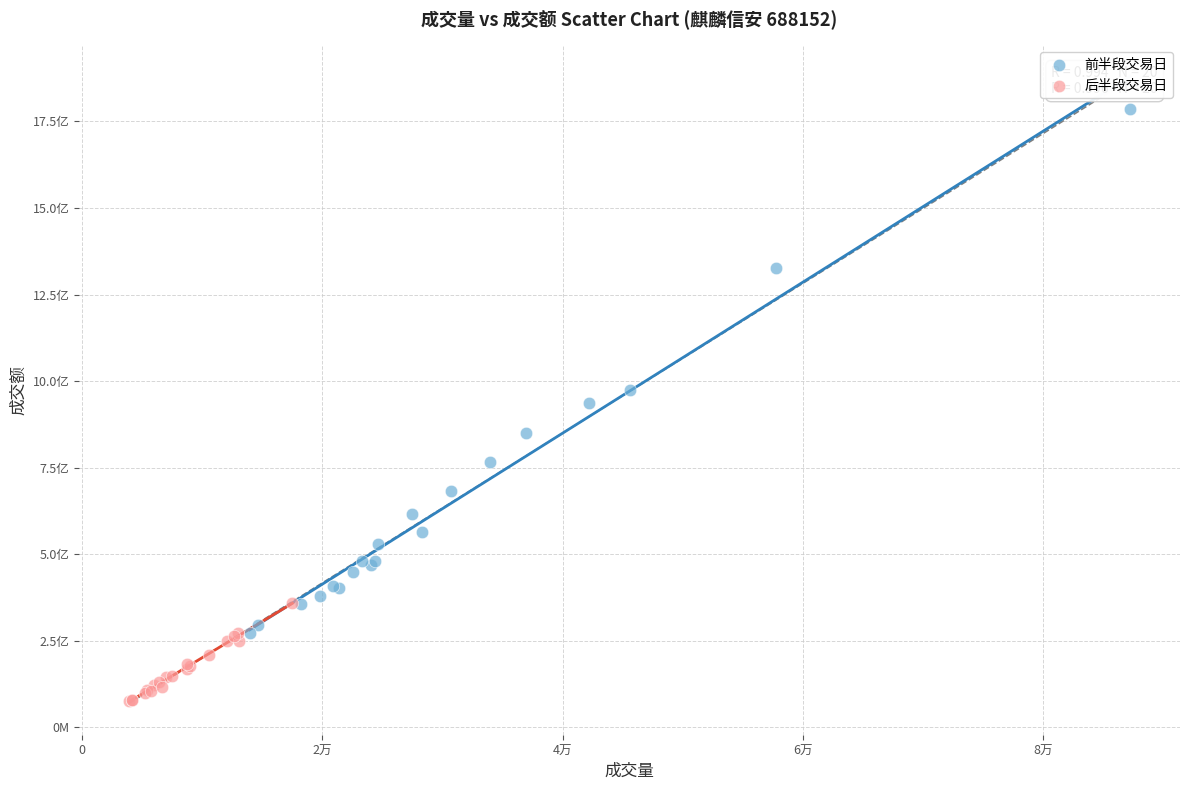

Which series has the largest Y range (max minus min)?

前半段交易日